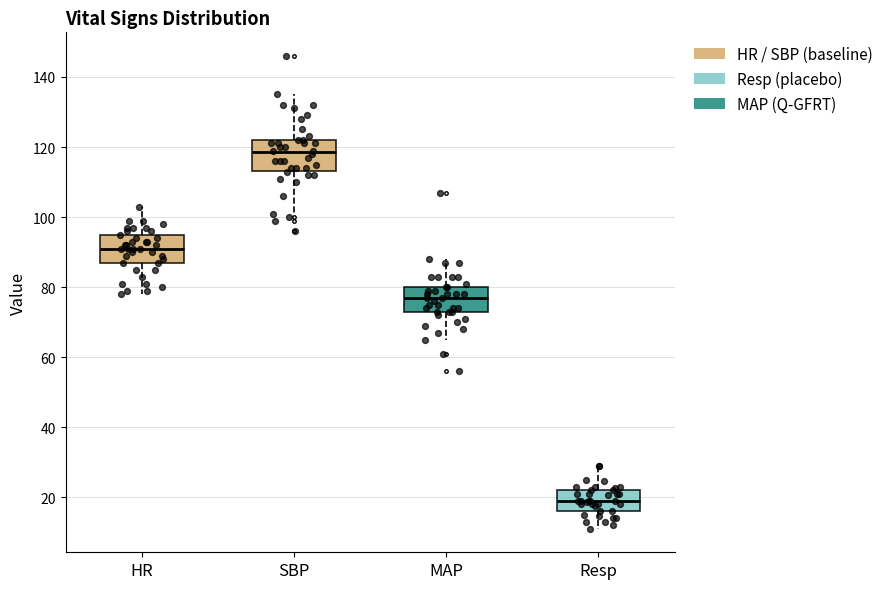

Which box's median line is the lowest?

Resp